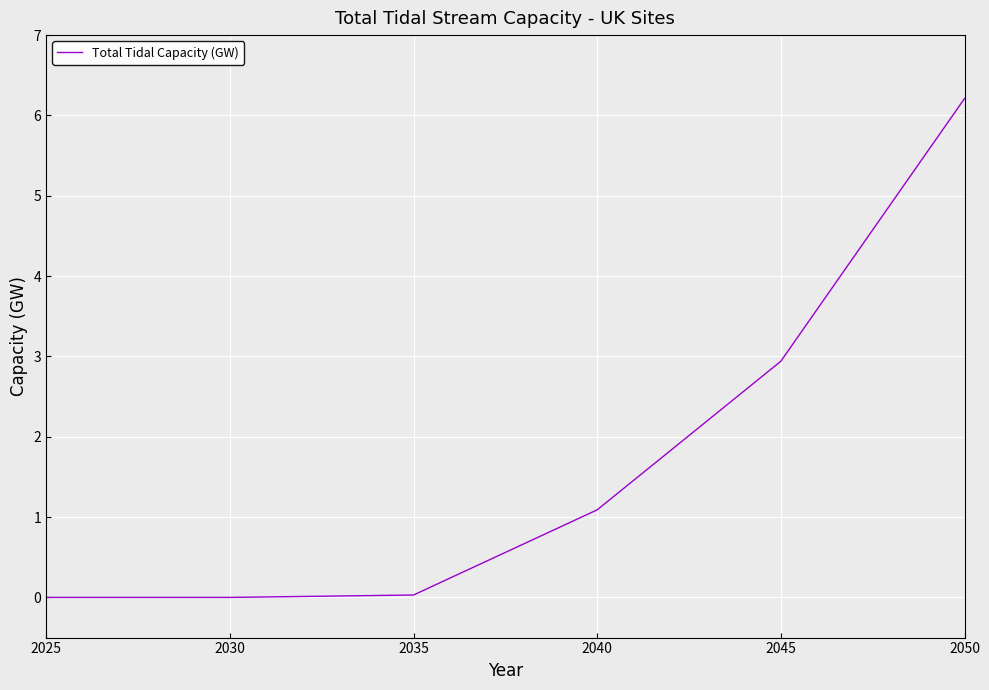

Which category has the highest value across all series?

2050